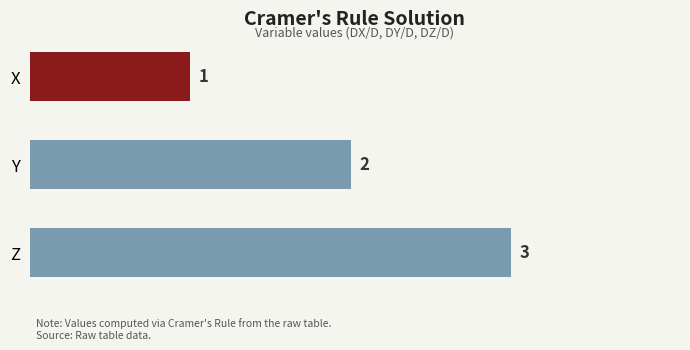

List the labels in order of value, largest first.

Z, Y, X